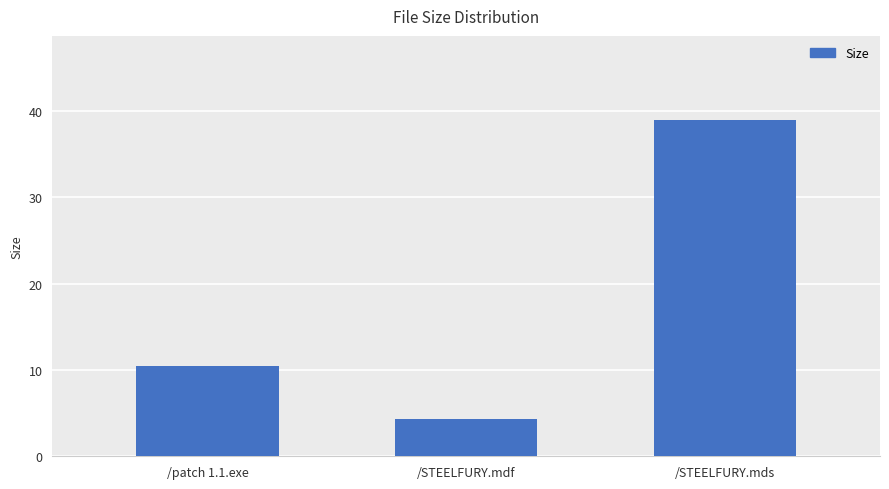

Are the bars grouped side by side (vs. stacked)?

No